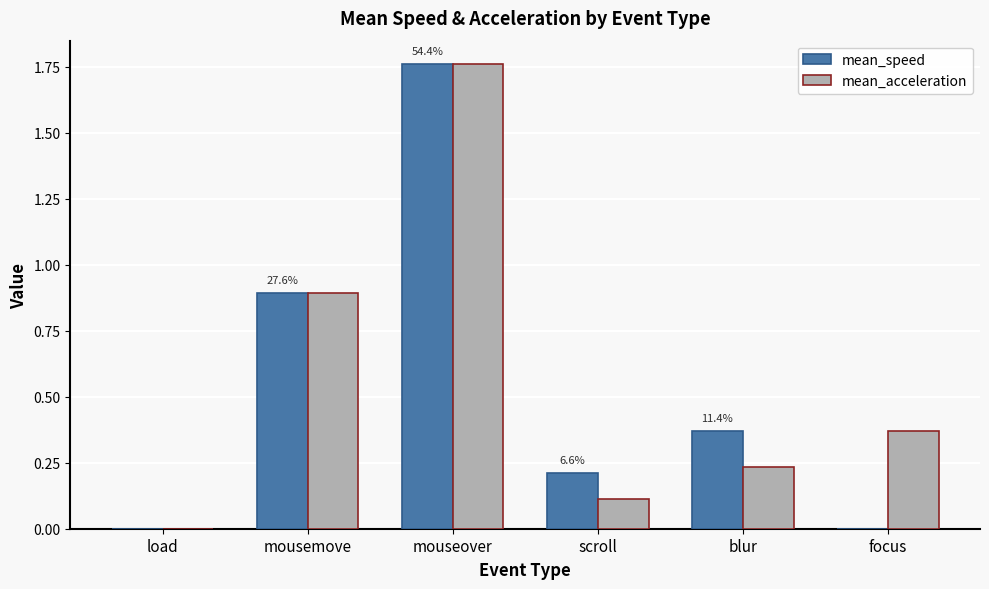

Which series has the largest total across all categories?

mean_acceleration